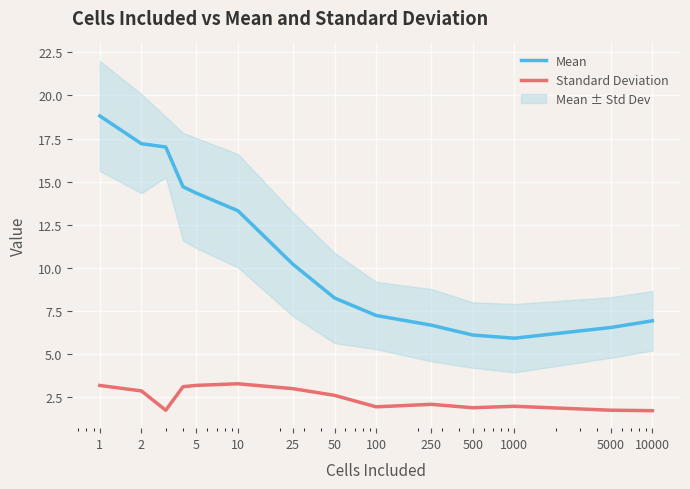

True or false: Standard Deviation and Mean intersect in this chart.

False